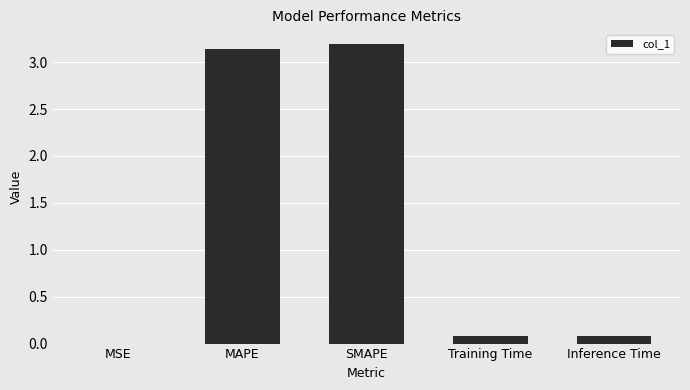

What is the sum of all values?

6.5